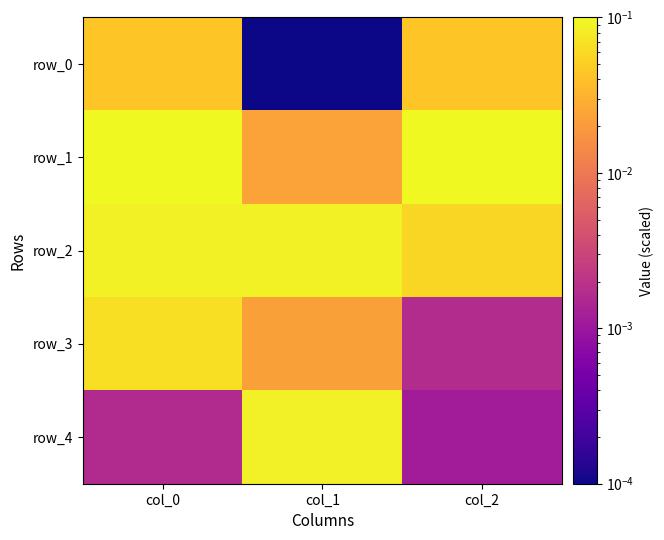

Which category has the lowest value in the row_2 series?

col_2